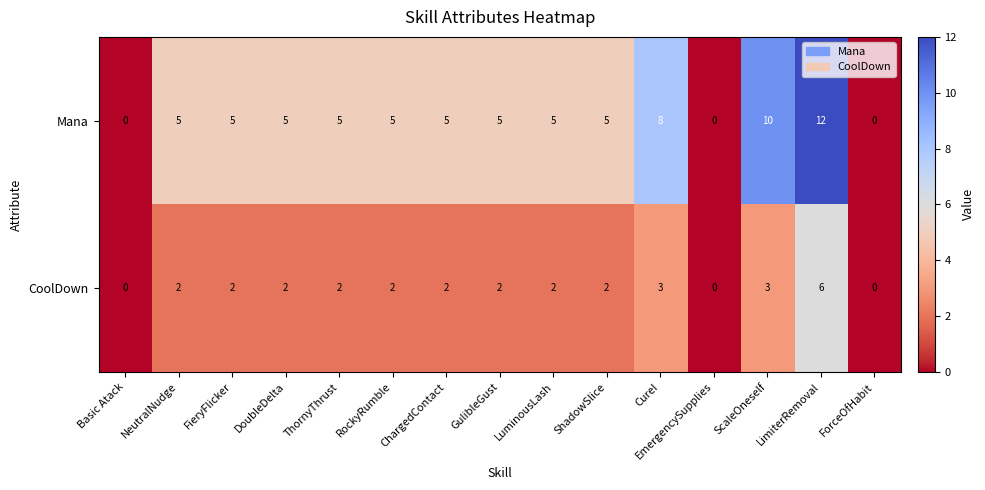

What value does the Mana series have at GulibleGust?

5